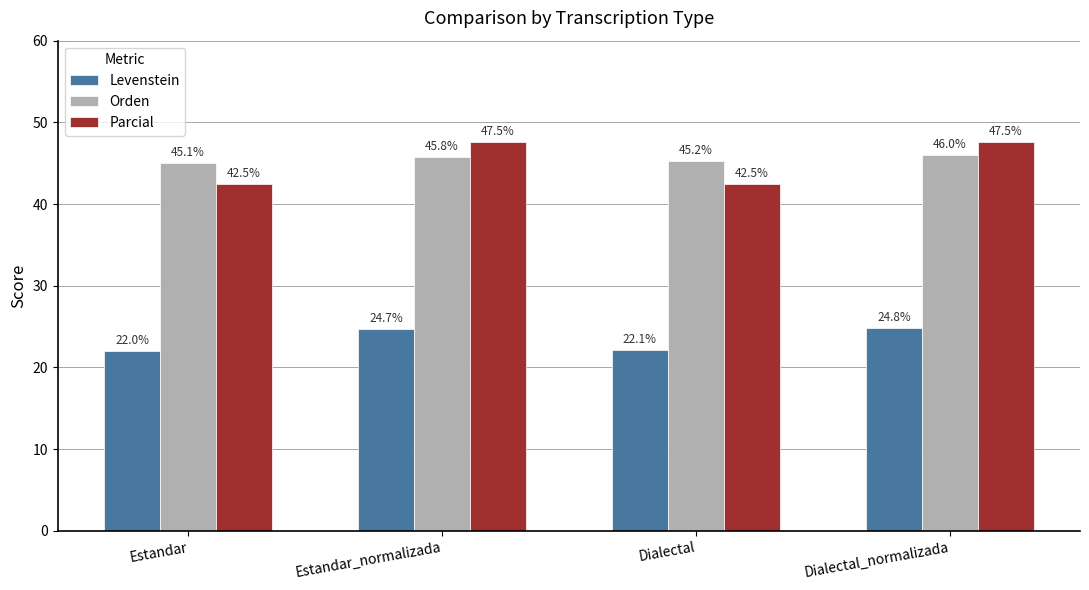

What is the smallest value displayed?

22.0